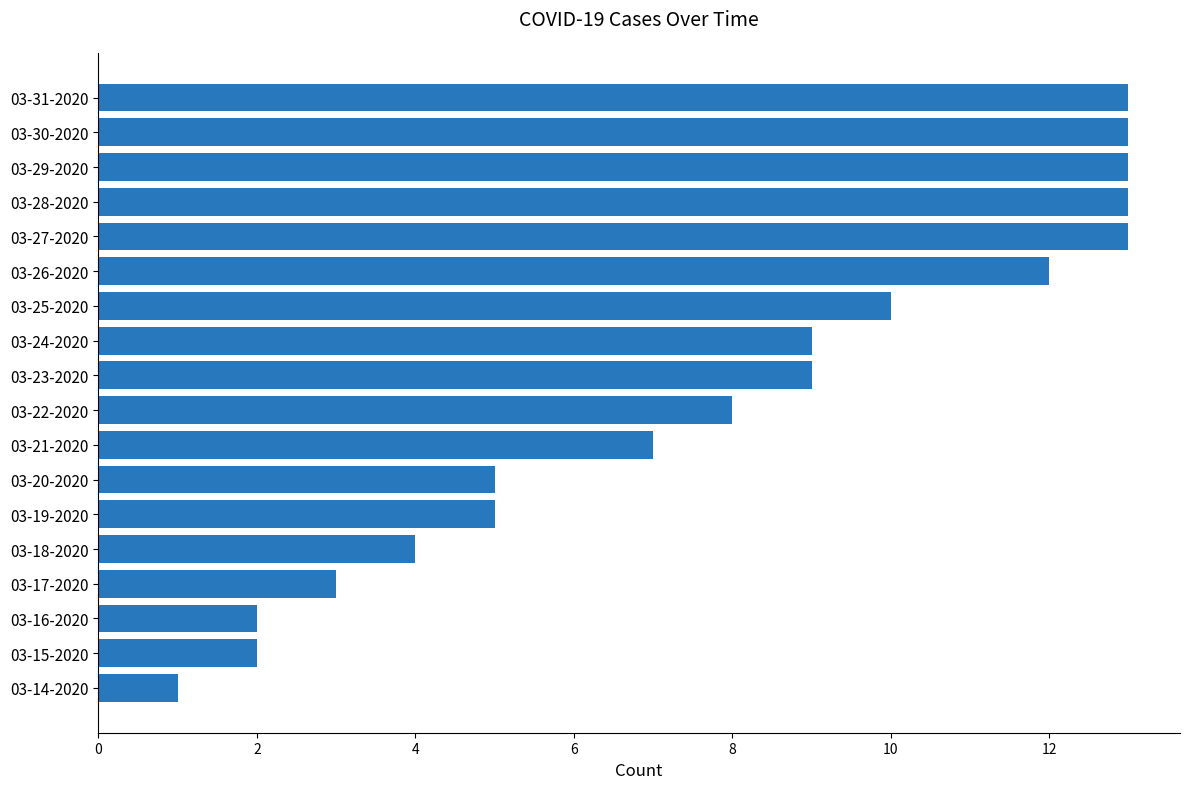

What is the difference between the maximum and minimum values?

12